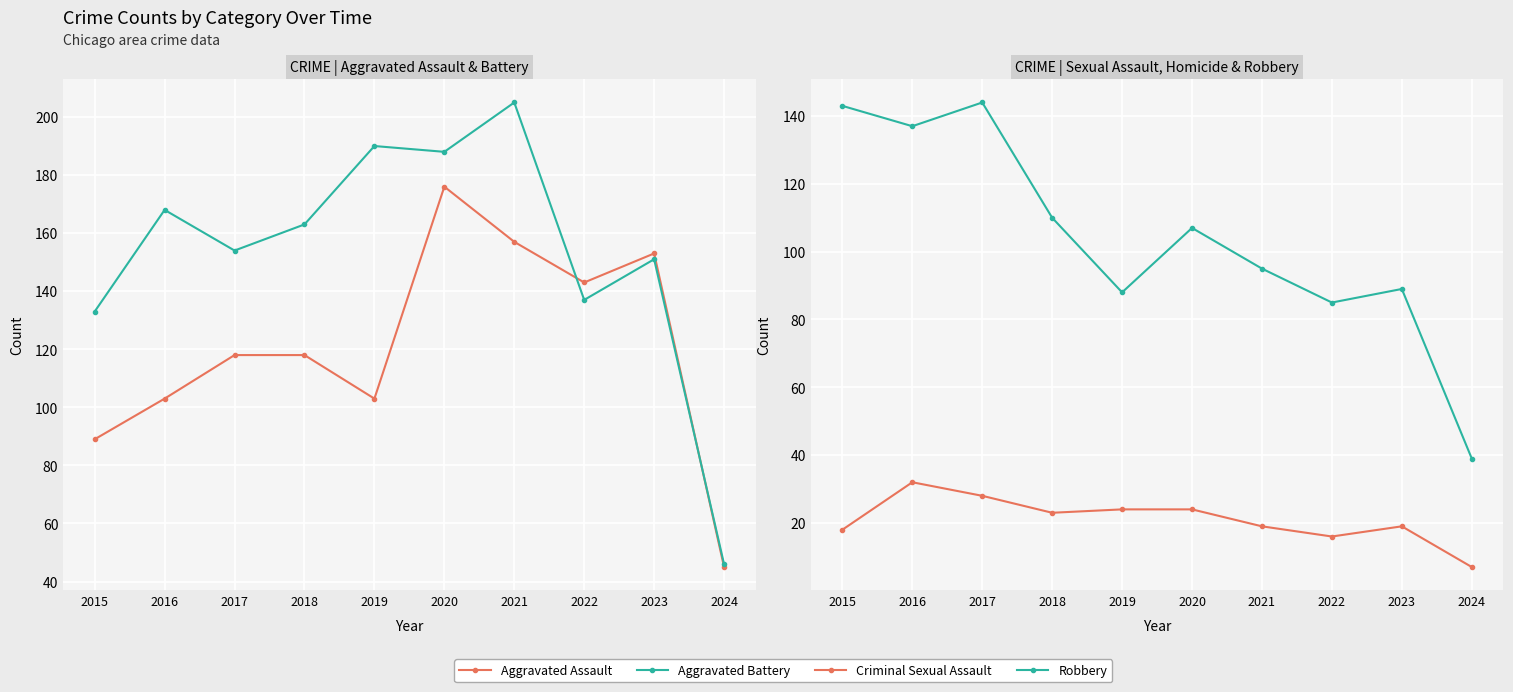

What is the sum of all Criminal Sexual Assault values?

210